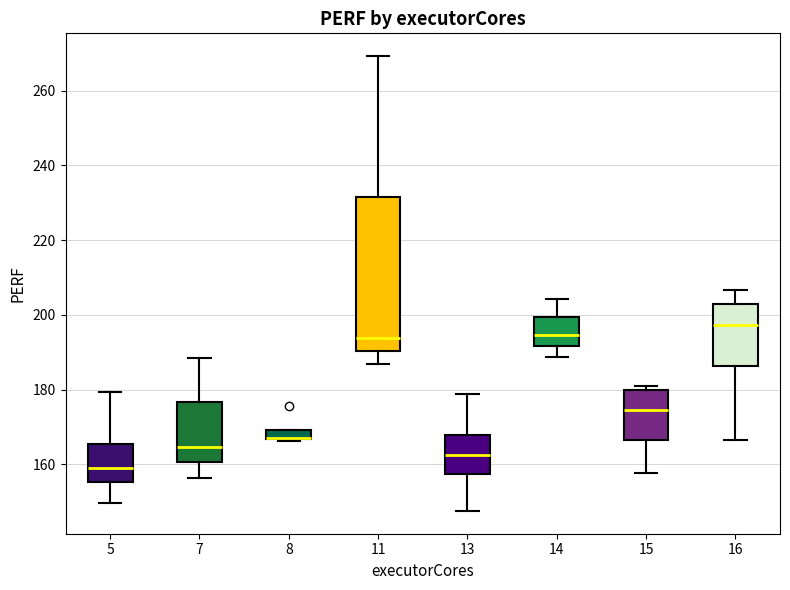

Where is the lower edge of the box at x = 13 on the y-axis? The values are not printed on the chart, so give them approximately, as read against the axis.

158